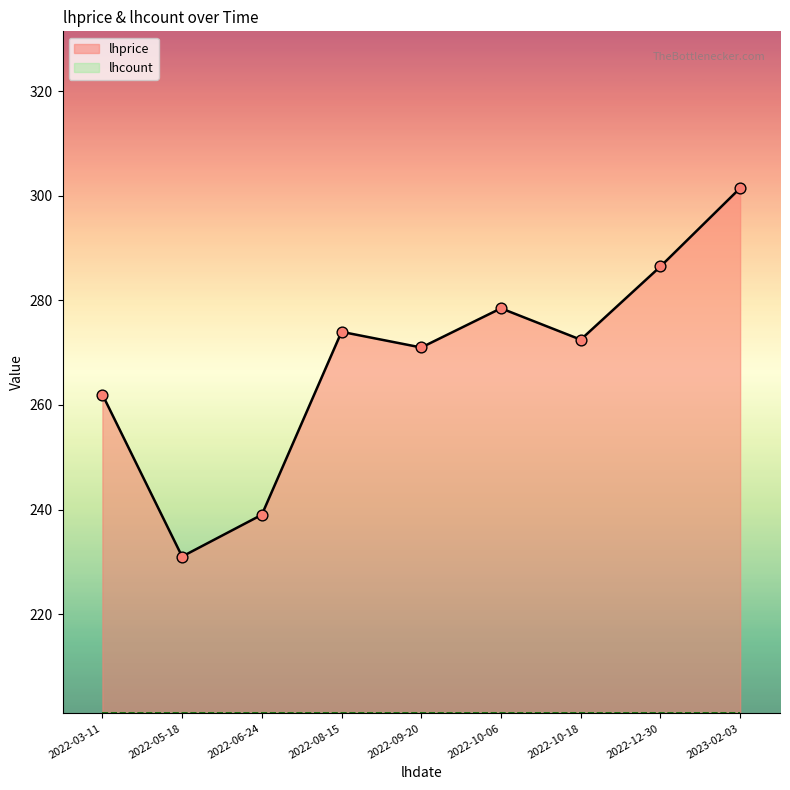

What is the ratio of the value at 2023-02-03 to the value at 2022-03-11?

1.2